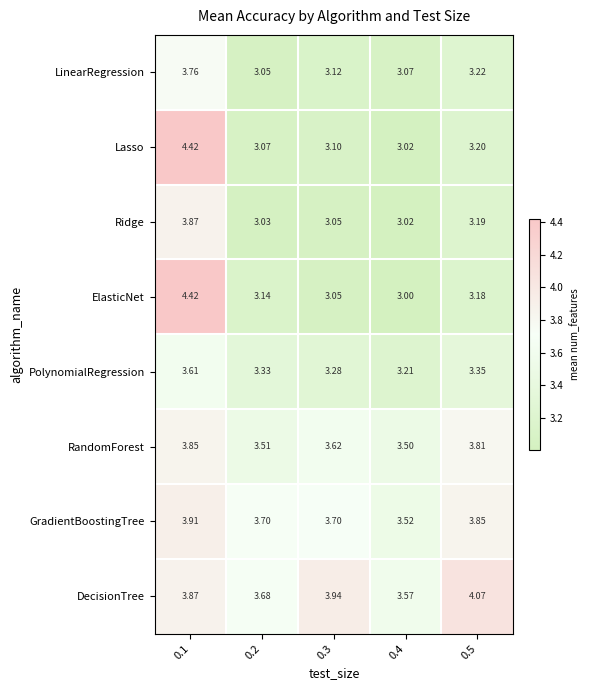

Which series has the largest total across all categories?

DecisionTree